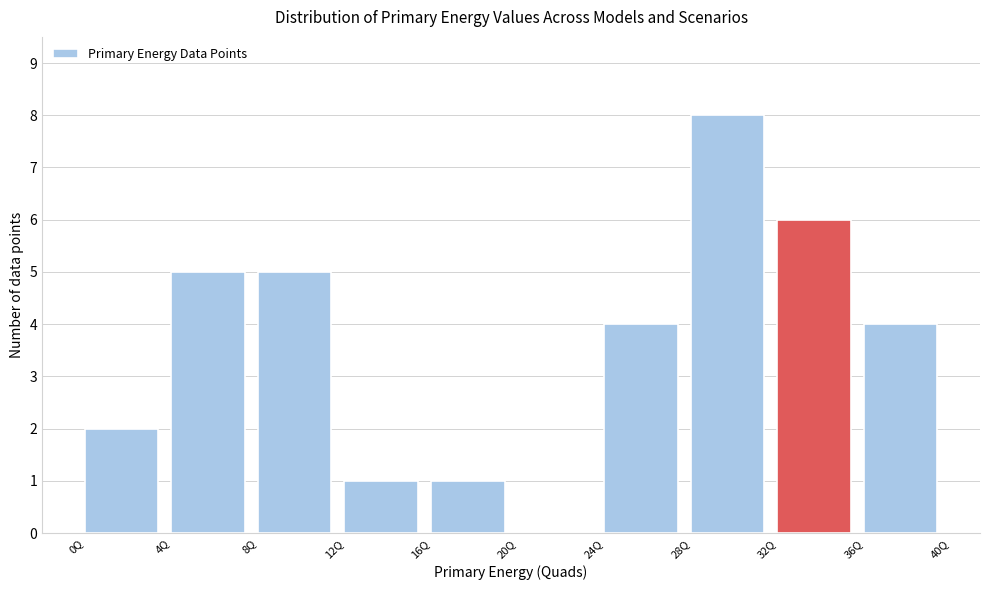

What is the height of the bar covering 36 to 40 on the x-axis? The values are not printed on the chart, so give them approximately, as read against the axis.

4